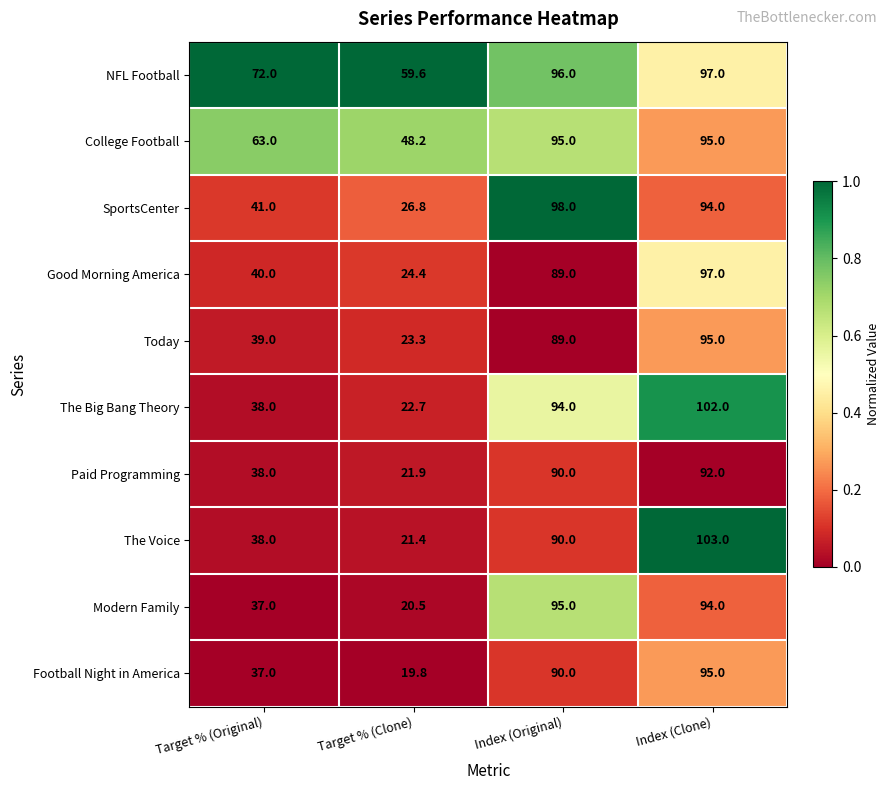

The Today series shows 140.3 at Index (Original). True or false?

False